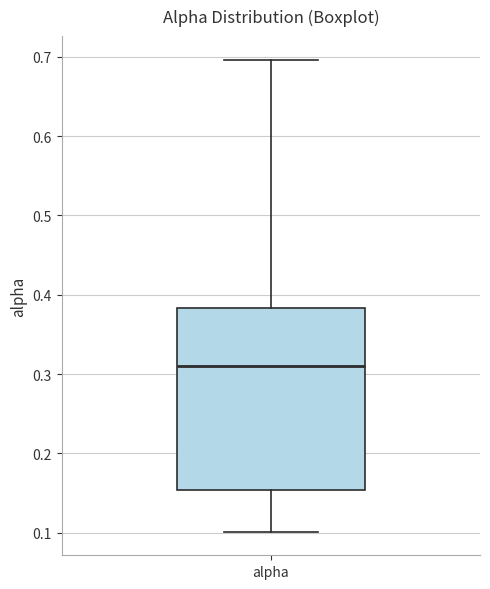

Where does the upper whisker of the box for alpha end on the y-axis? The values are not printed on the chart, so give them approximately, as read against the axis.

0.70